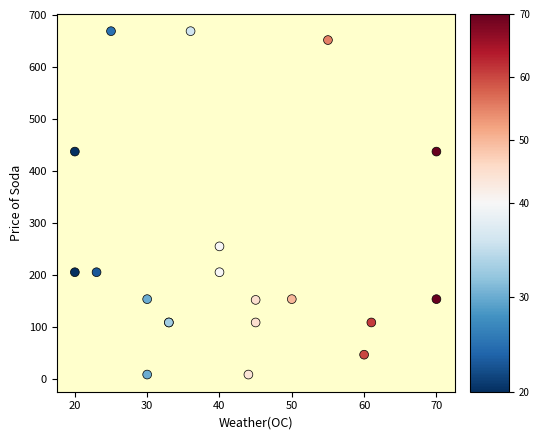

What Y value in the scatter plot is closest to 338?

255.3